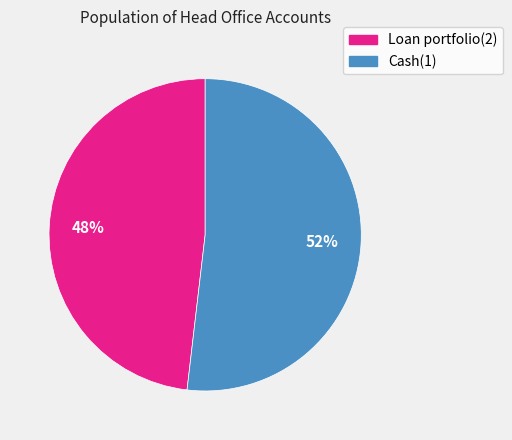

True or false: Cash(1) accounts for 52% of the total.

True